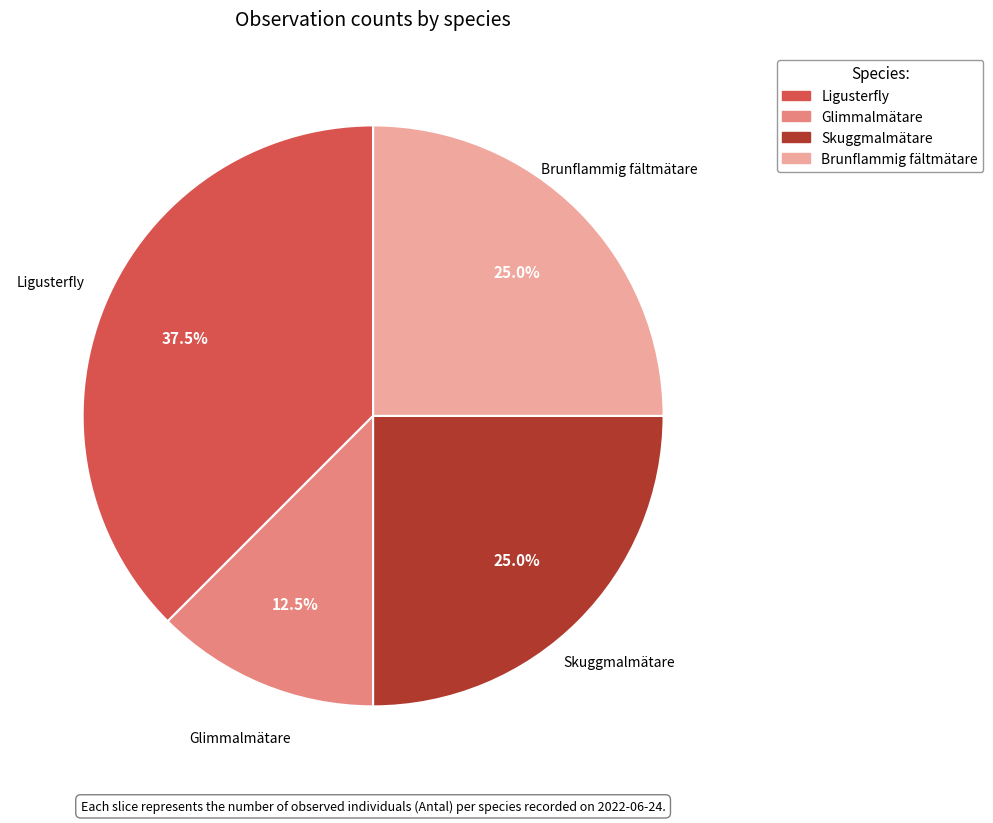

Is there a majority slice in this chart?

No